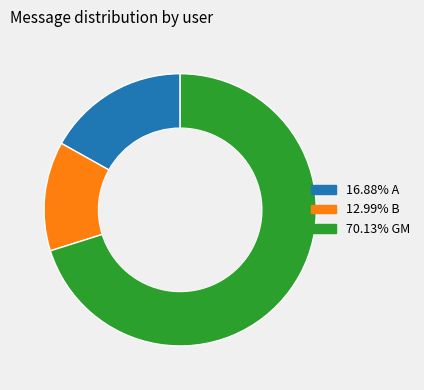

Is there any slice that represents more than half of the pie?

Yes